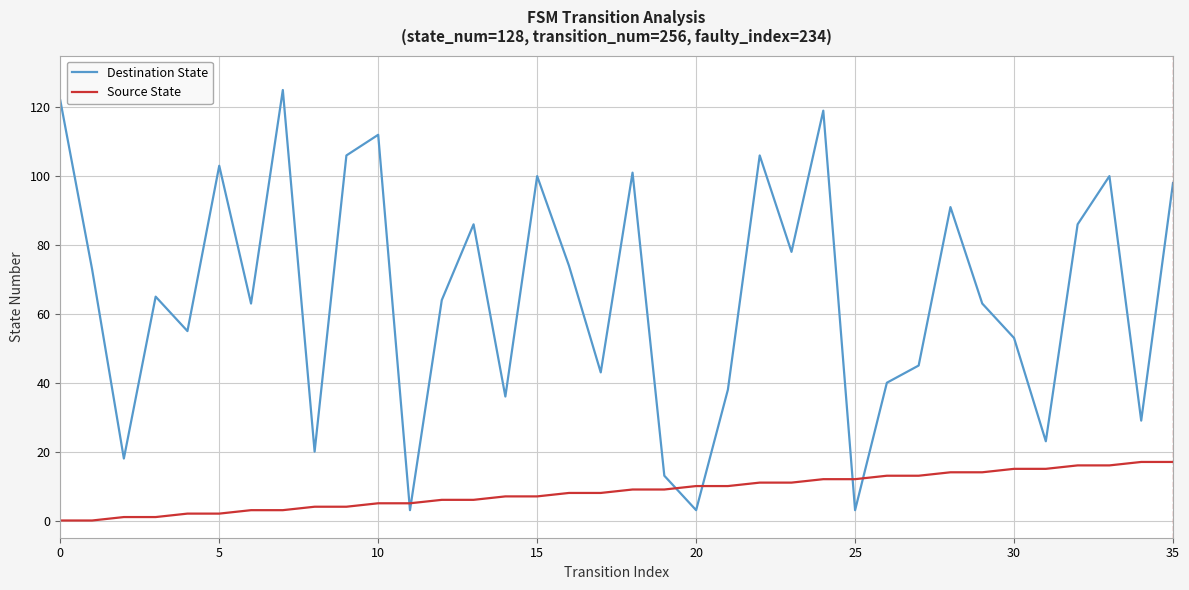

Which series has the widest spread of values?

Destination State